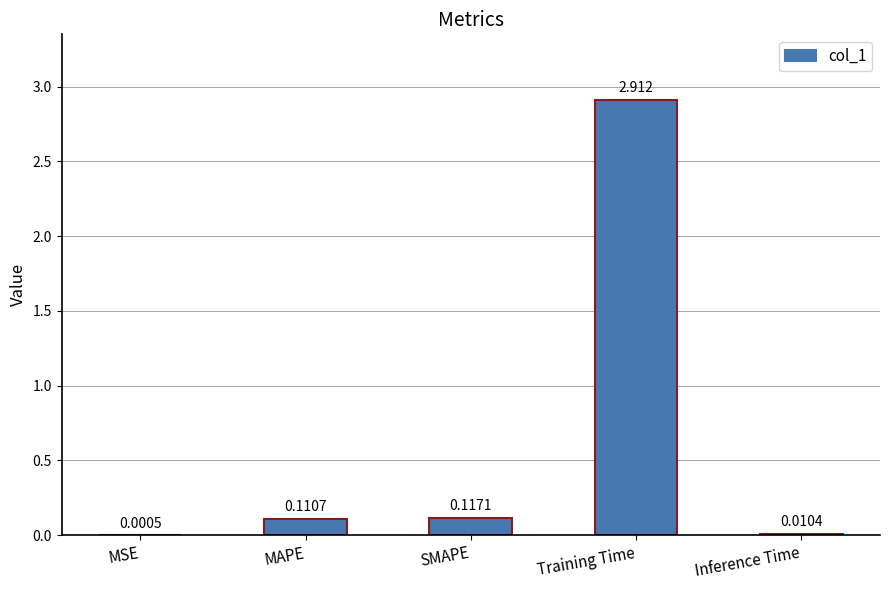

Which label corresponds to the largest value in the chart?

Training Time